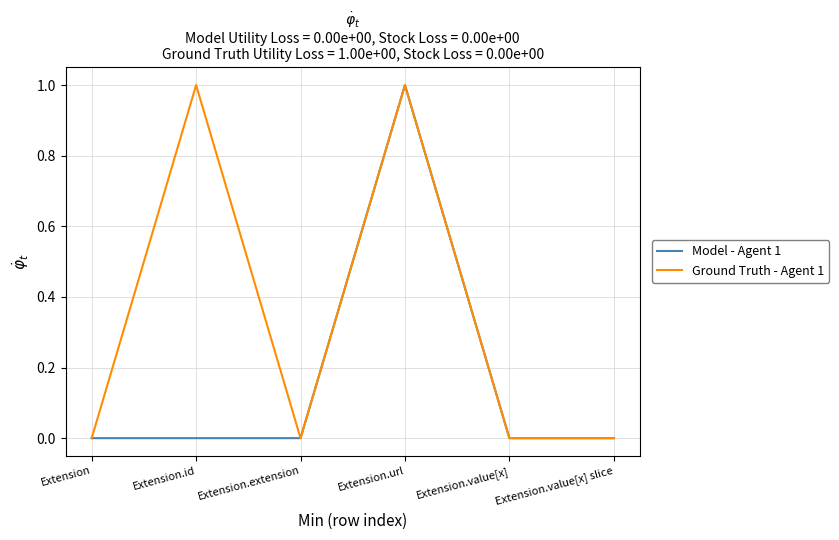

Which series changed the most between Extension.id and Extension.extension?

Ground Truth - Agent 1